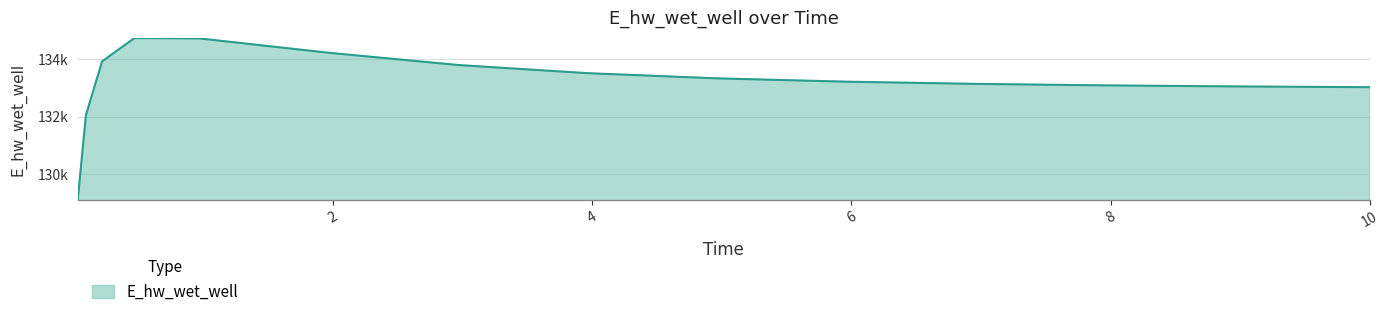

Which label corresponds to the largest value in the chart?

0.46875